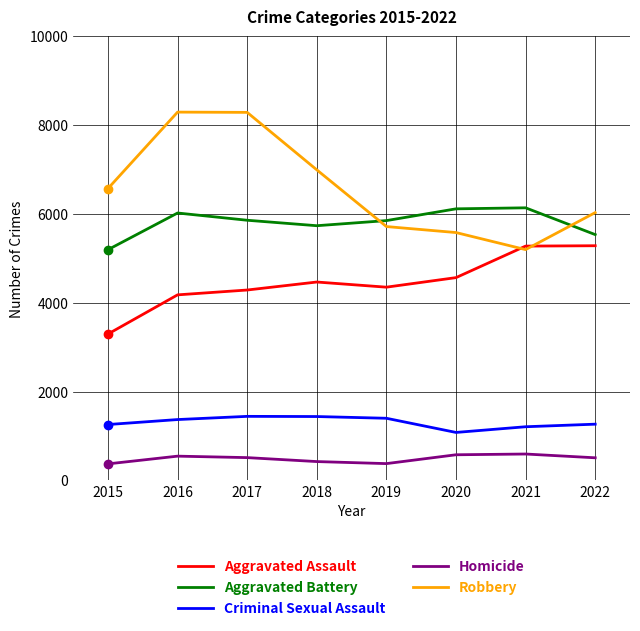

Which series has the largest total across all categories?

Robbery